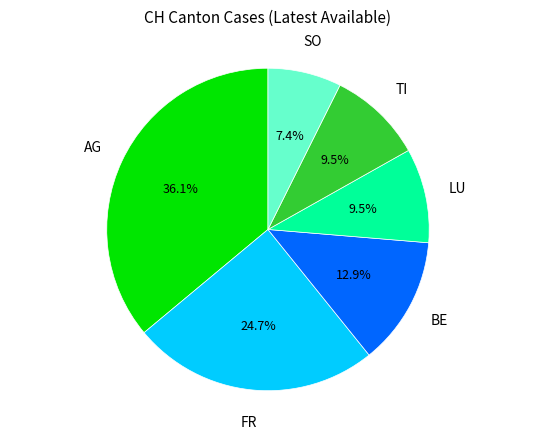

Does any single category account for the majority?

No